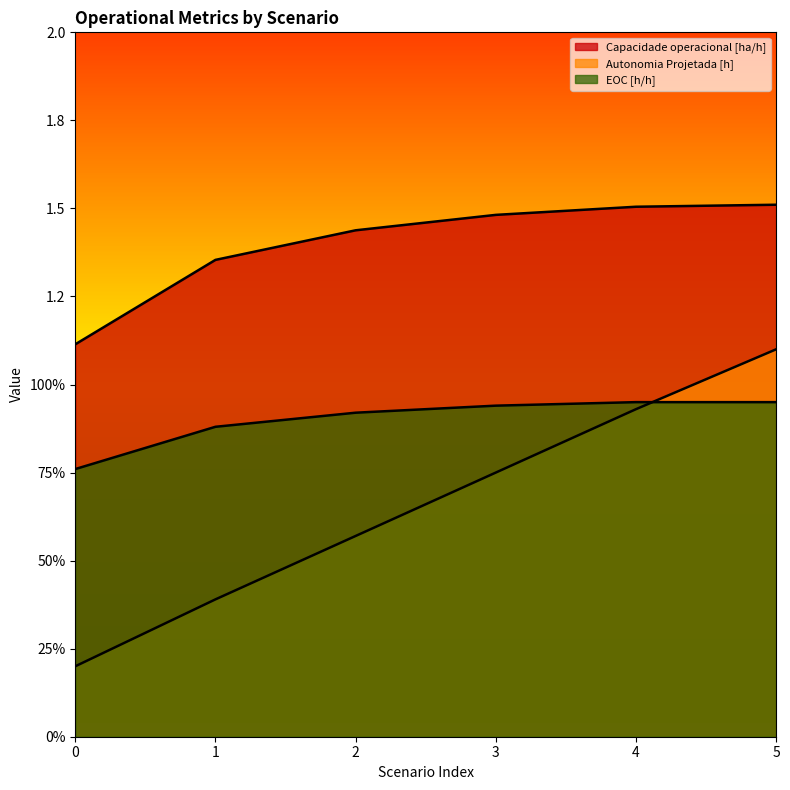

Which has a higher value, 0 or 5?

5